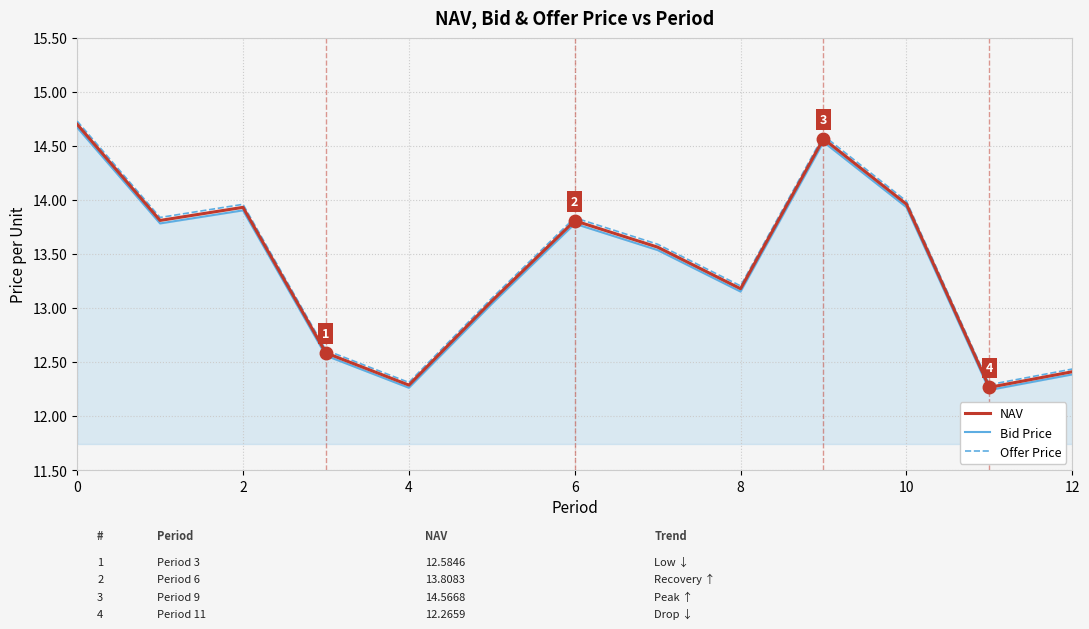

What is the maximum value for NAV?

14.7